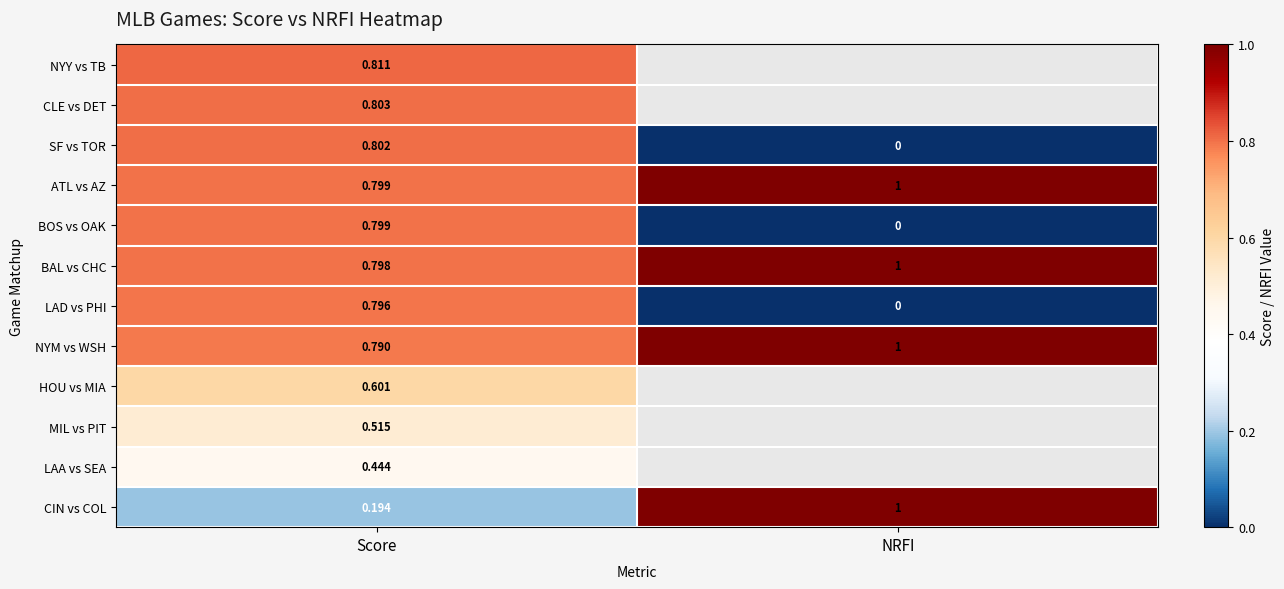

How many values in the SF vs TOR series exceed 0?

1